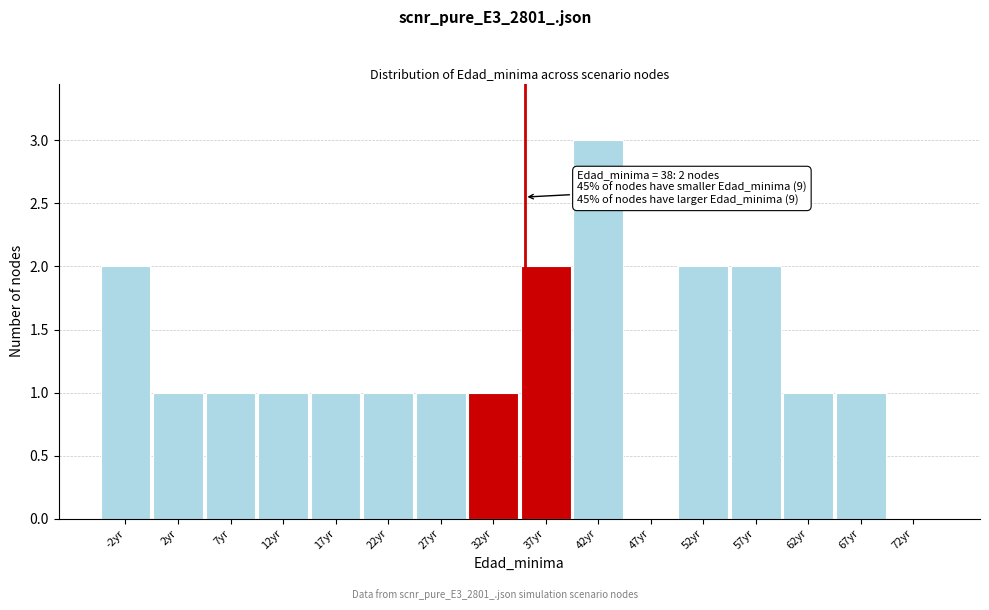

Reading right to left, what are all the values shown in this chart?

72yr=0	67yr=1	62yr=1	57yr=2	52yr=2	47yr=0	42yr=3	37yr=2	32yr=1	27yr=1	22yr=1	17yr=1	12yr=1	7yr=1	2yr=1	-2yr=2